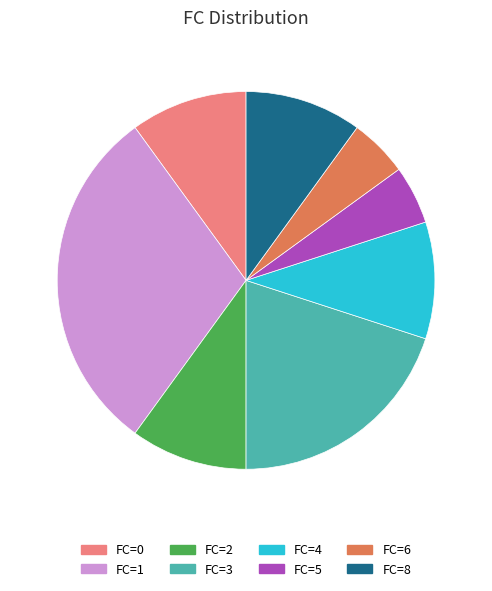

Is it true that FC=8 is 3% of the pie?

False